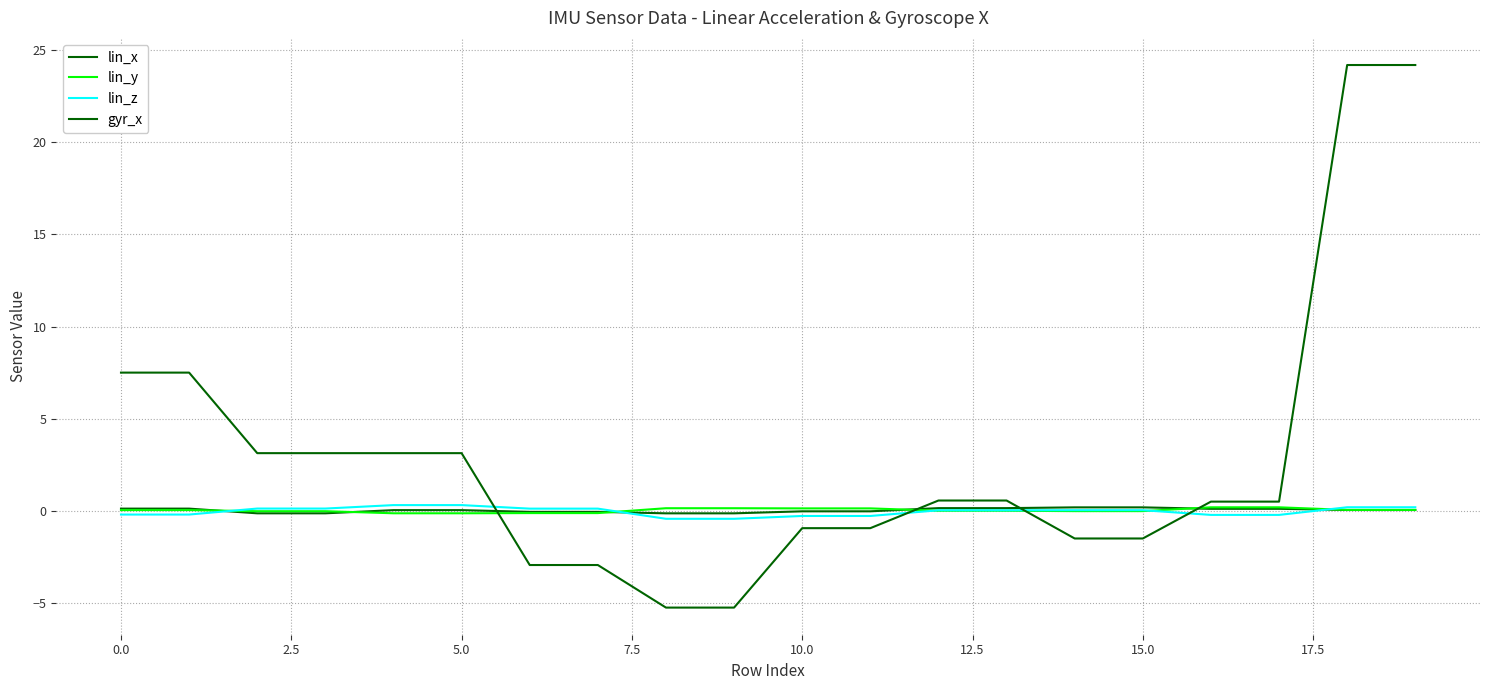

How many lines are shown in the chart?

4